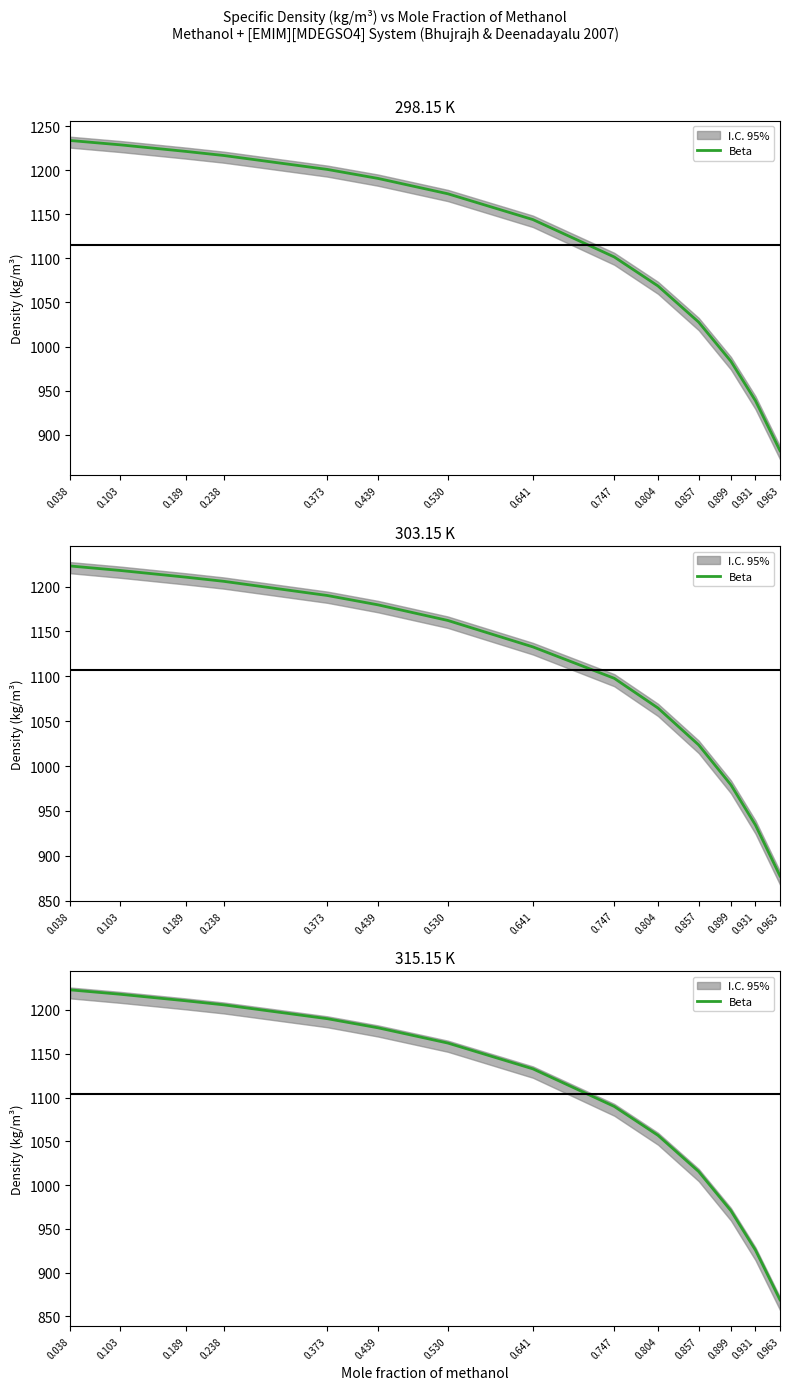

What is the average value?

1103.5